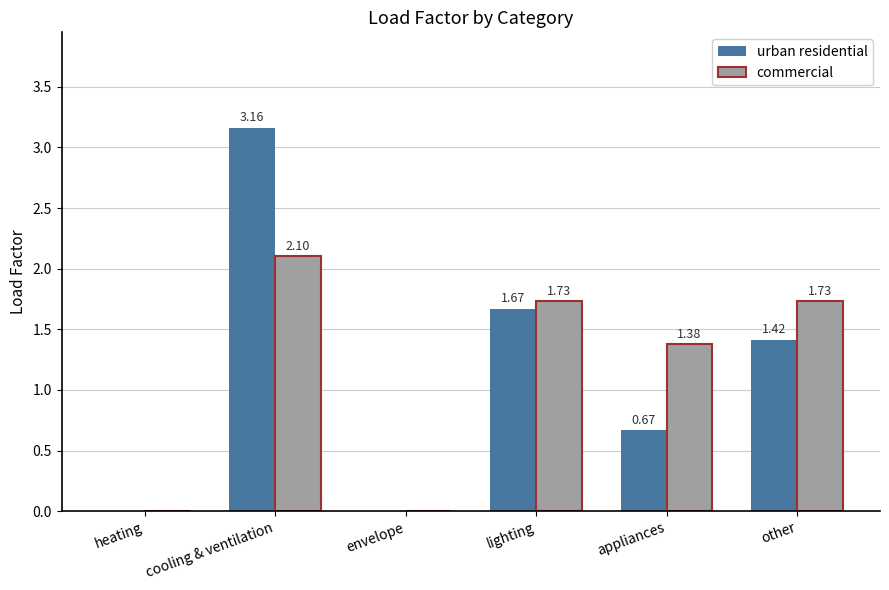

Which series has the largest total across all categories?

commercial